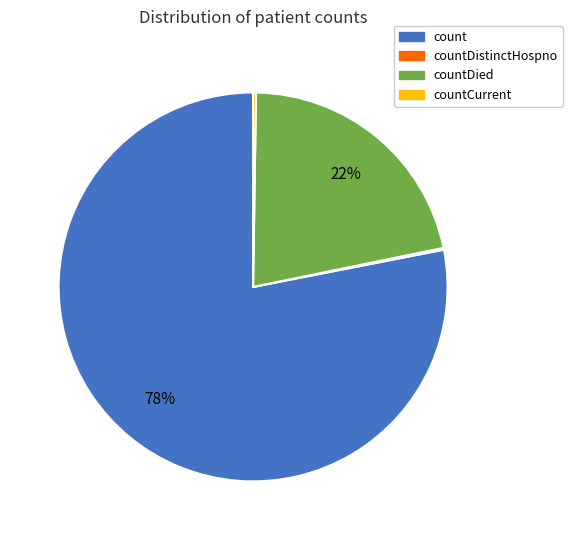

Is there any slice that represents more than half of the pie?

Yes